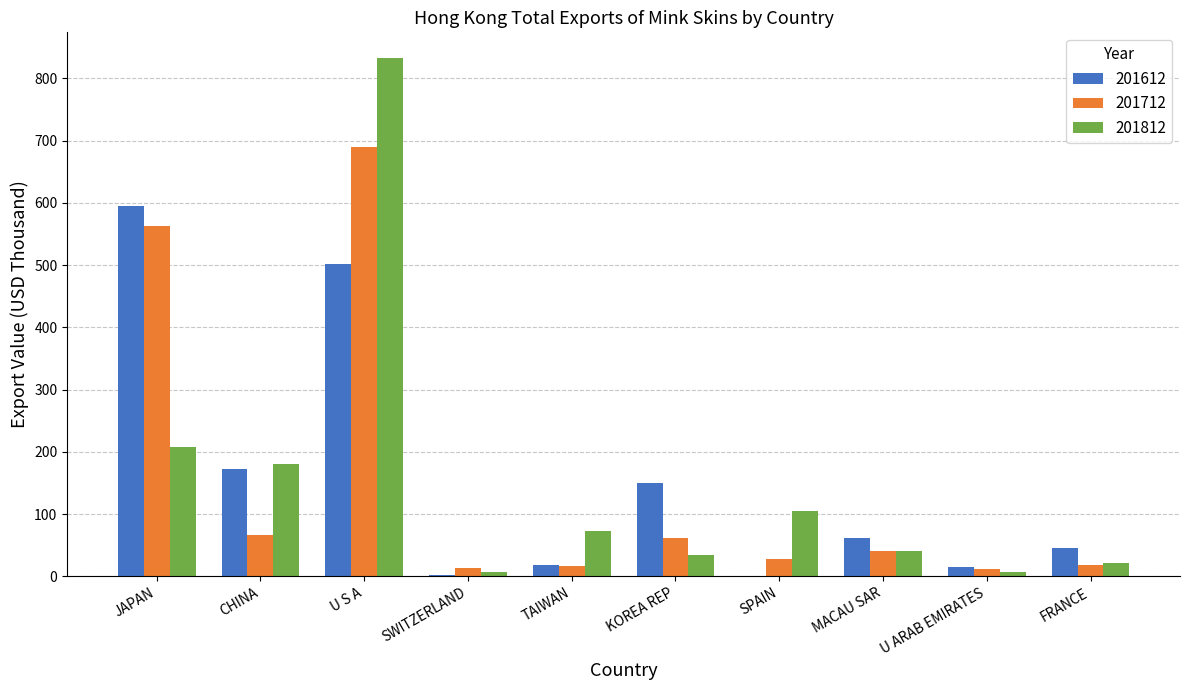

Are the bars horizontal?

No